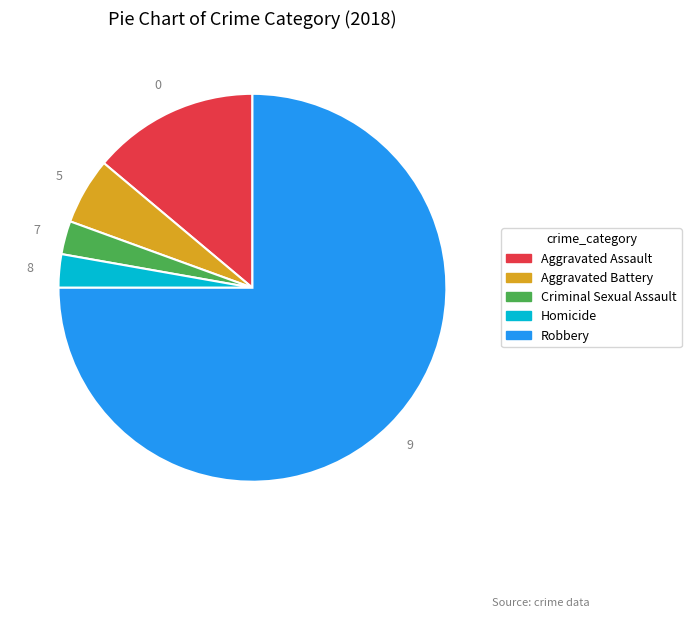

Is it true that Aggravated Battery is 6% of the pie?

True